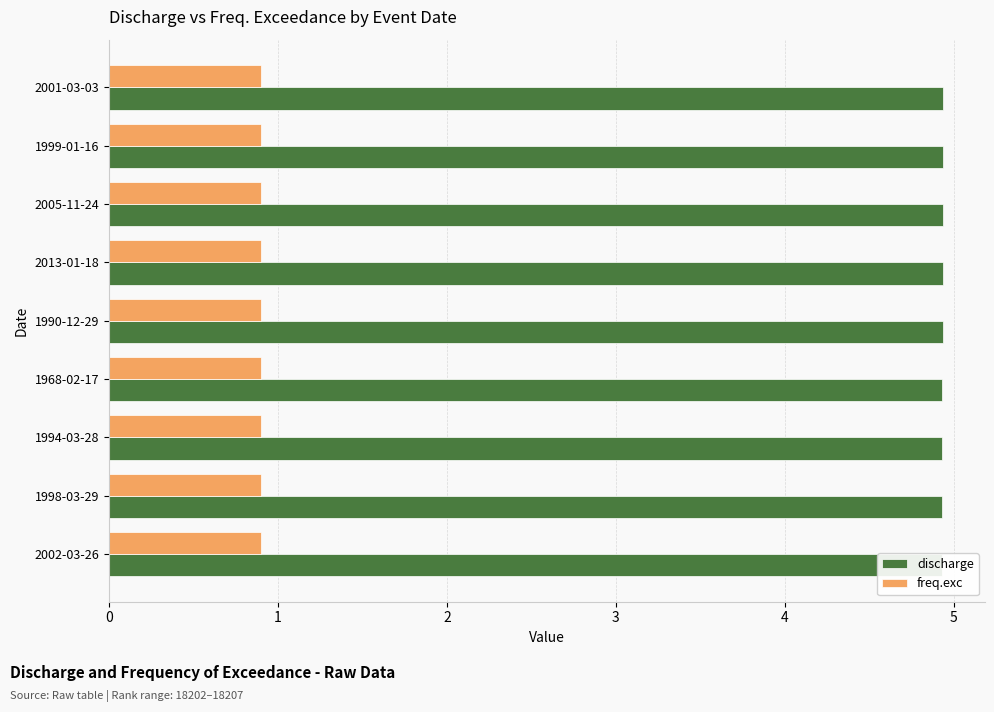

Reading left to right, list all the values displayed in this chart.

discharge: 4.9	4.9	4.9	4.9	4.9	4.9	4.9	4.9	4.9
freq.exc: 0.9	0.9	0.9	0.9	0.9	0.9	0.9	0.9	0.9